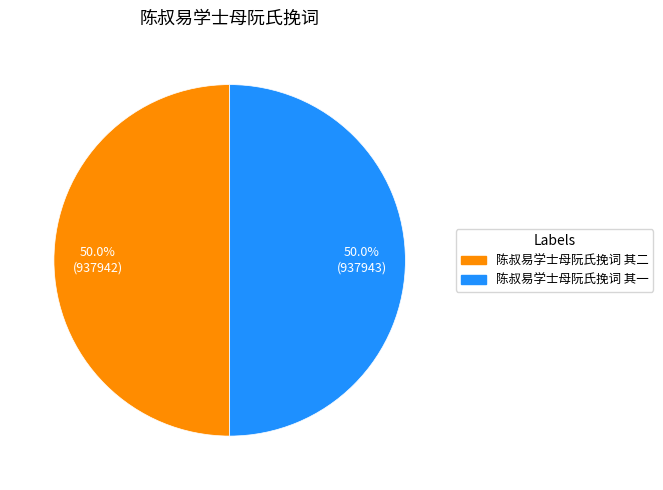

What is the ratio of the value at 陈叔易学士母阮氏挽词 其一 to the value at 陈叔易学士母阮氏挽词 其二?

1.0